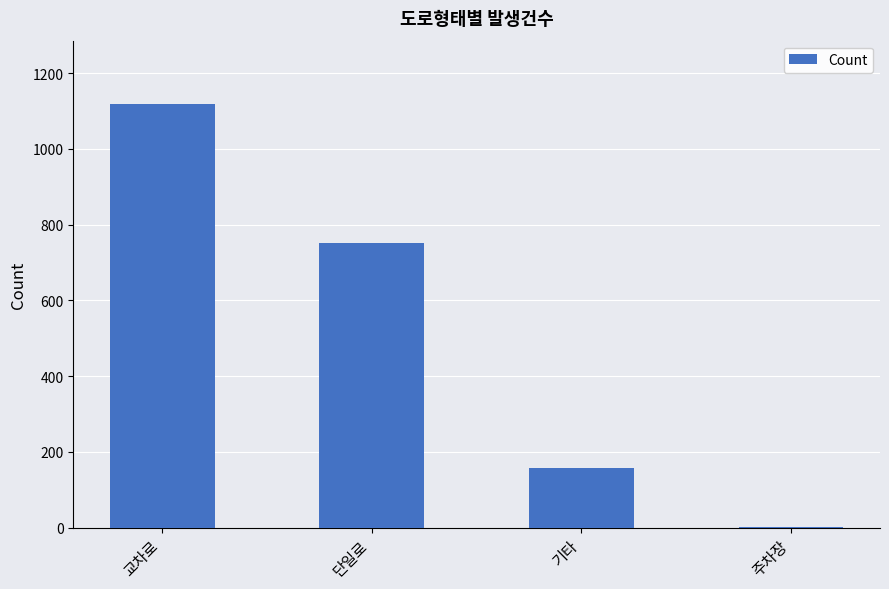

Is it true that the value at 단일로 is 1046?

False